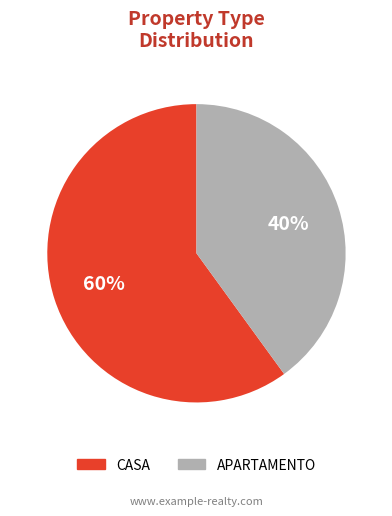

To the nearest percent, what is the difference between the APARTAMENTO and CASA slice percentages?

20%